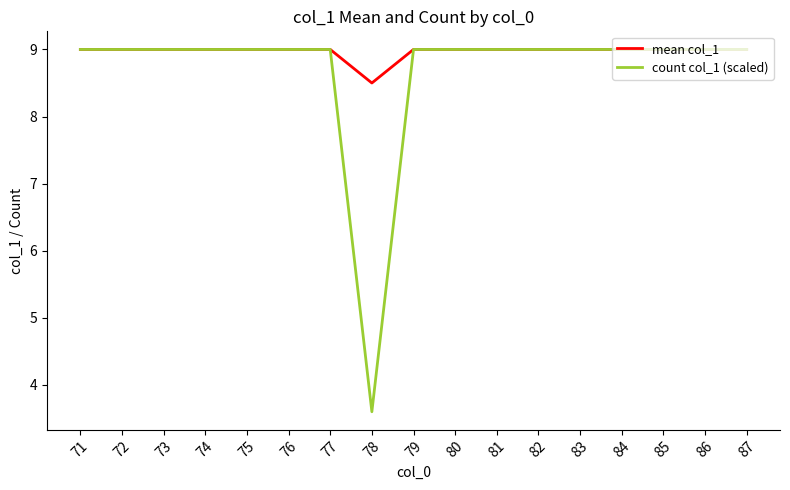

Rank the series by their average value, from lowest to highest.

count col_1 (scaled), mean col_1